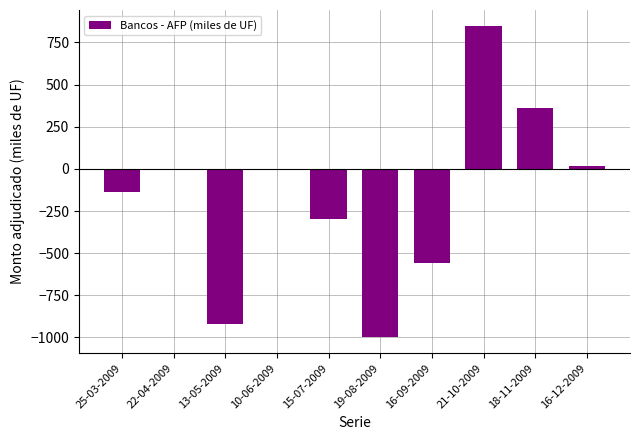

Reading left to right, extract all data points from this chart.

-140	0	-920	0	-300	-1000	-560	850	360	20